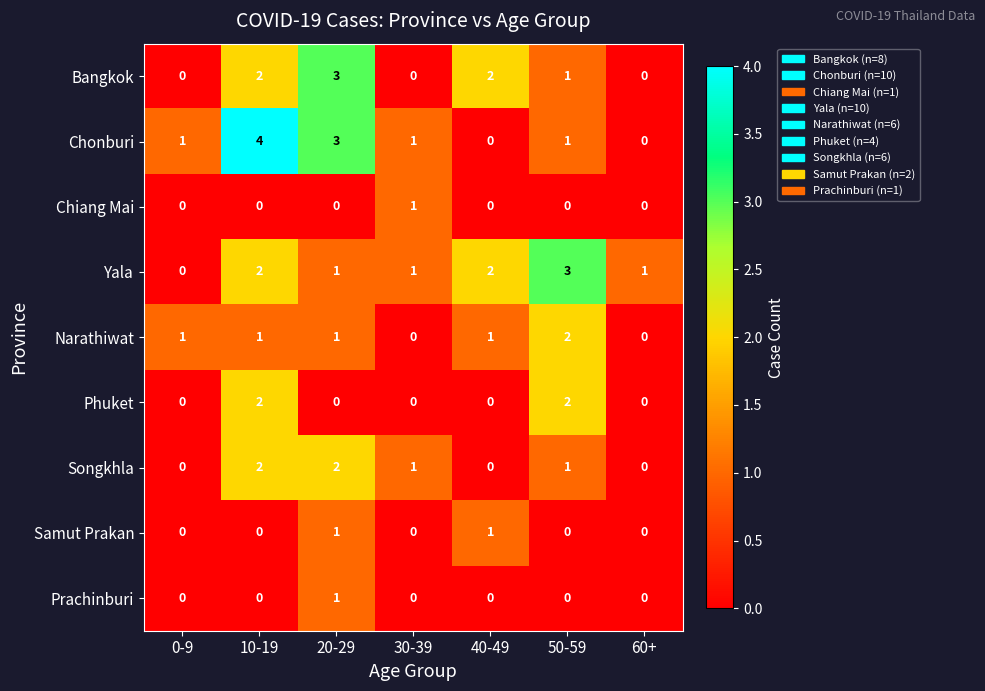

What is the total value across all series at 20-29?

12